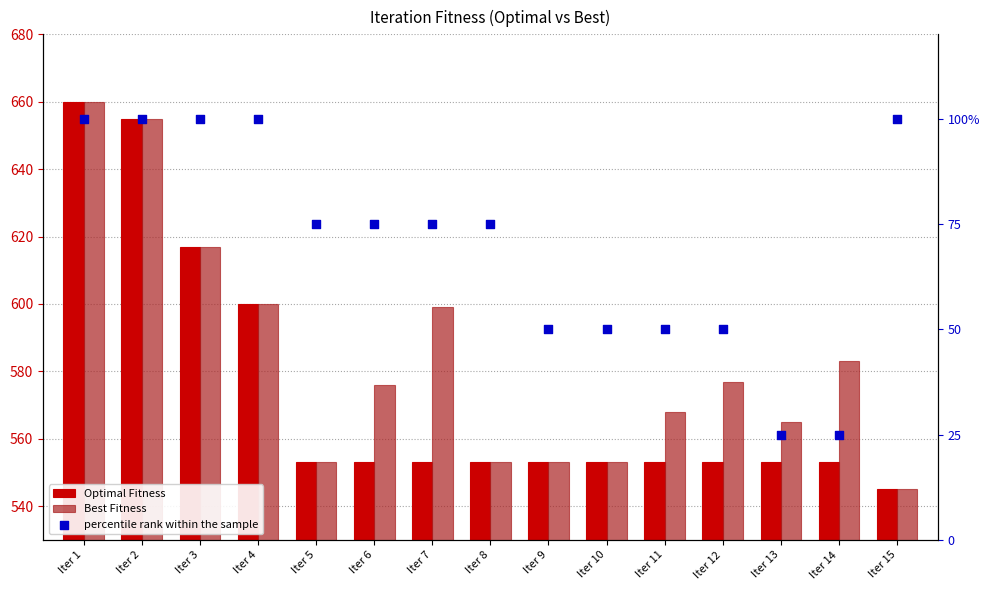

Is the value of Optimal Fitness at Iter 2 greater than the value of percentile rank within the sample at Iter 12?

Yes